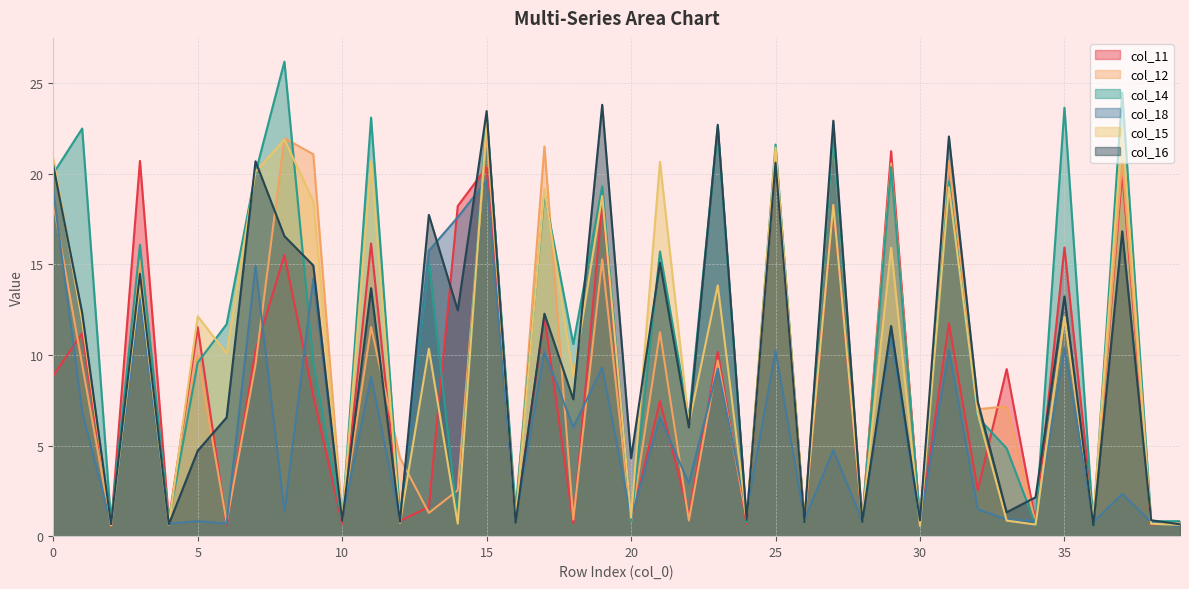

What is the sum of the col_14 values at 28 and 15?

24.0